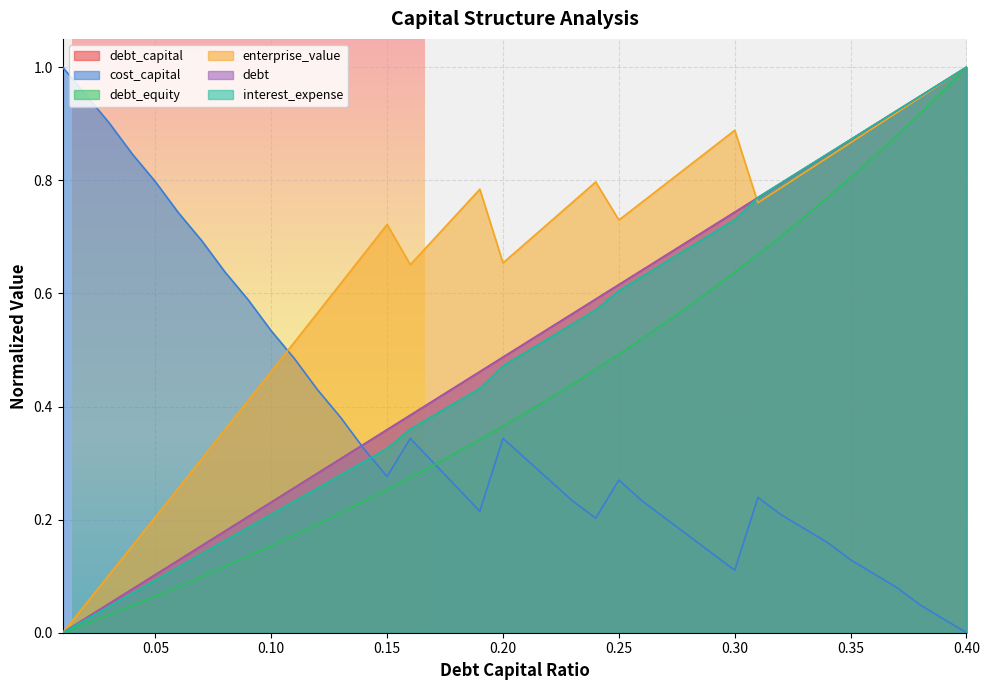

Is it true that debt_equity equals 0.5 at 0.35?

False